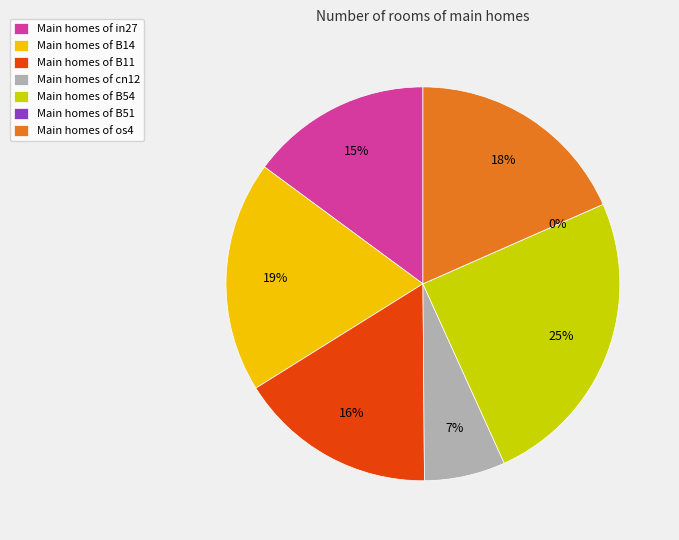

Count the number of slices in the pie.

7